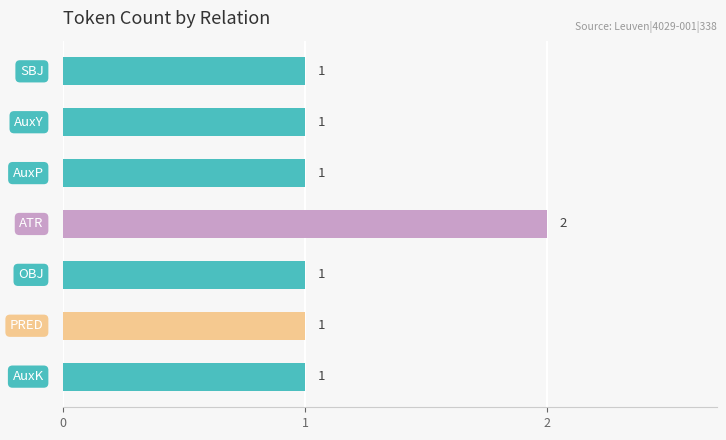

What is the sum of all values?

8